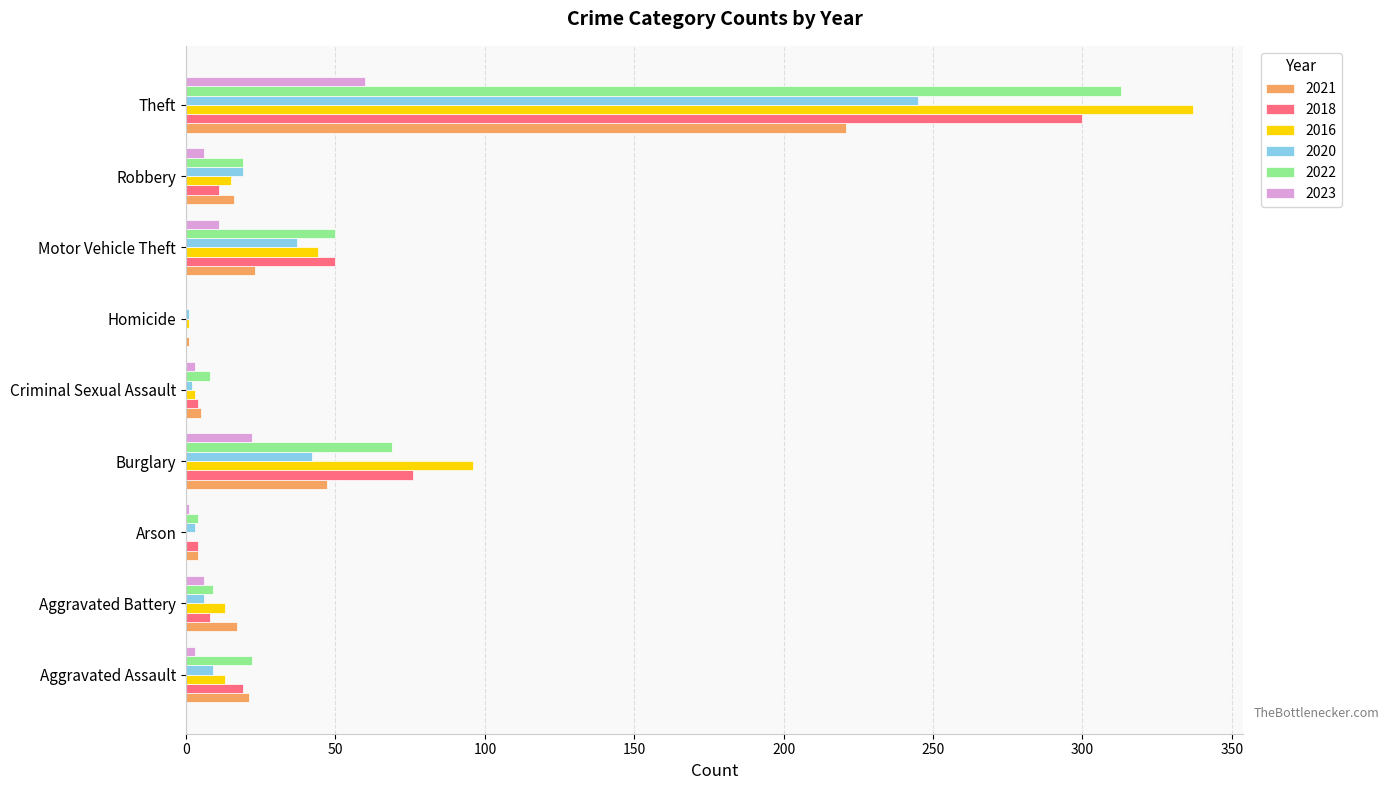

The value of 2020 at Motor Vehicle Theft is 37. True or false?

True